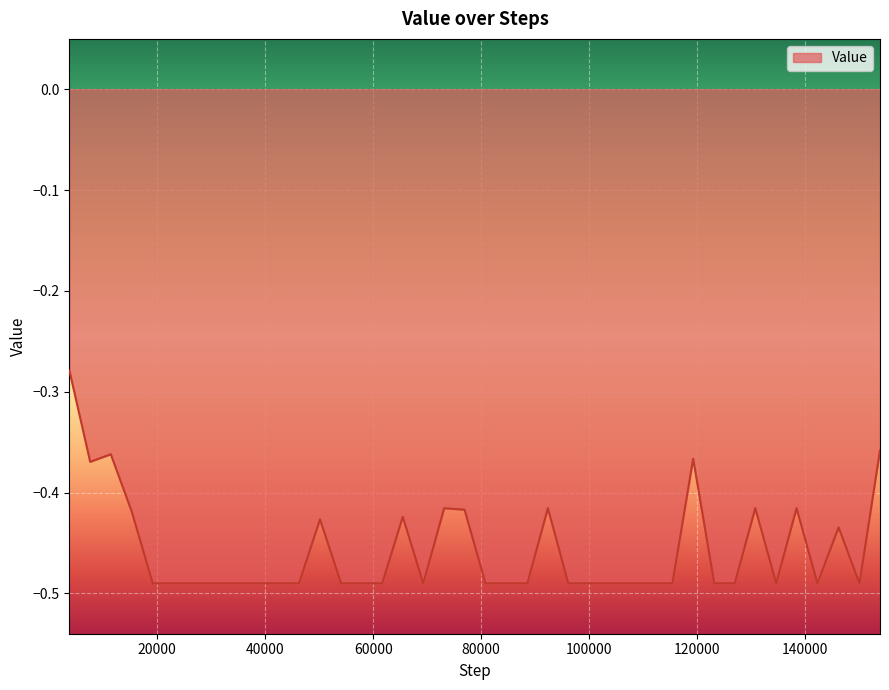

At which category does the chart reach its minimum across all series?

19181